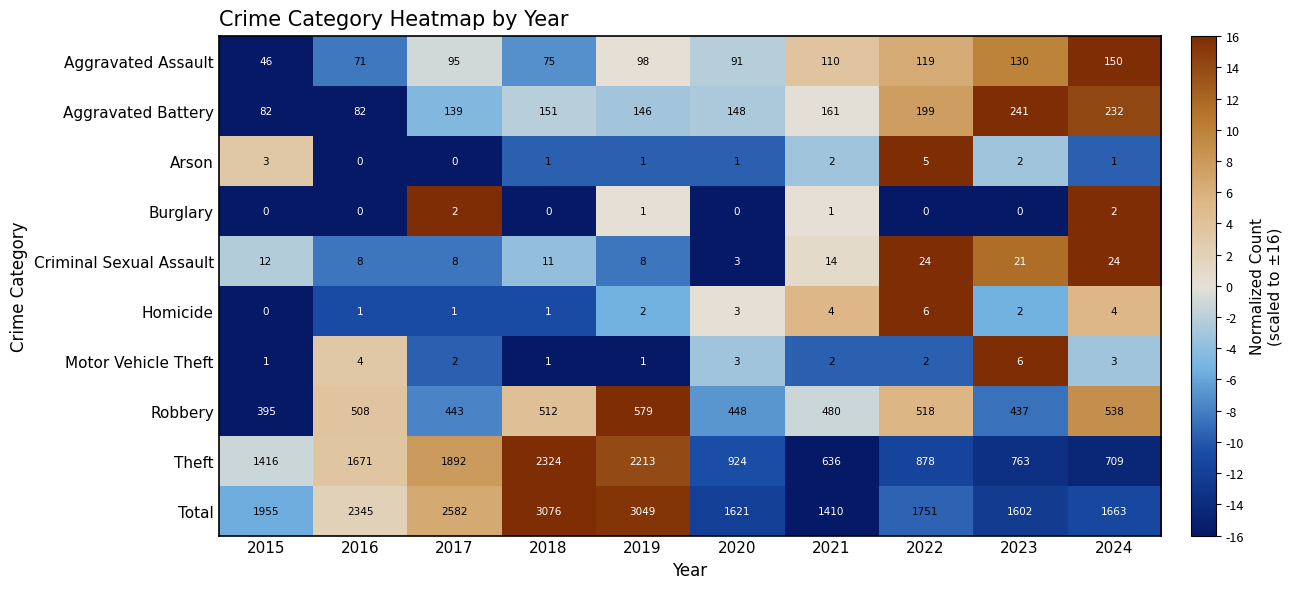

What is the greatest value displayed?

3076